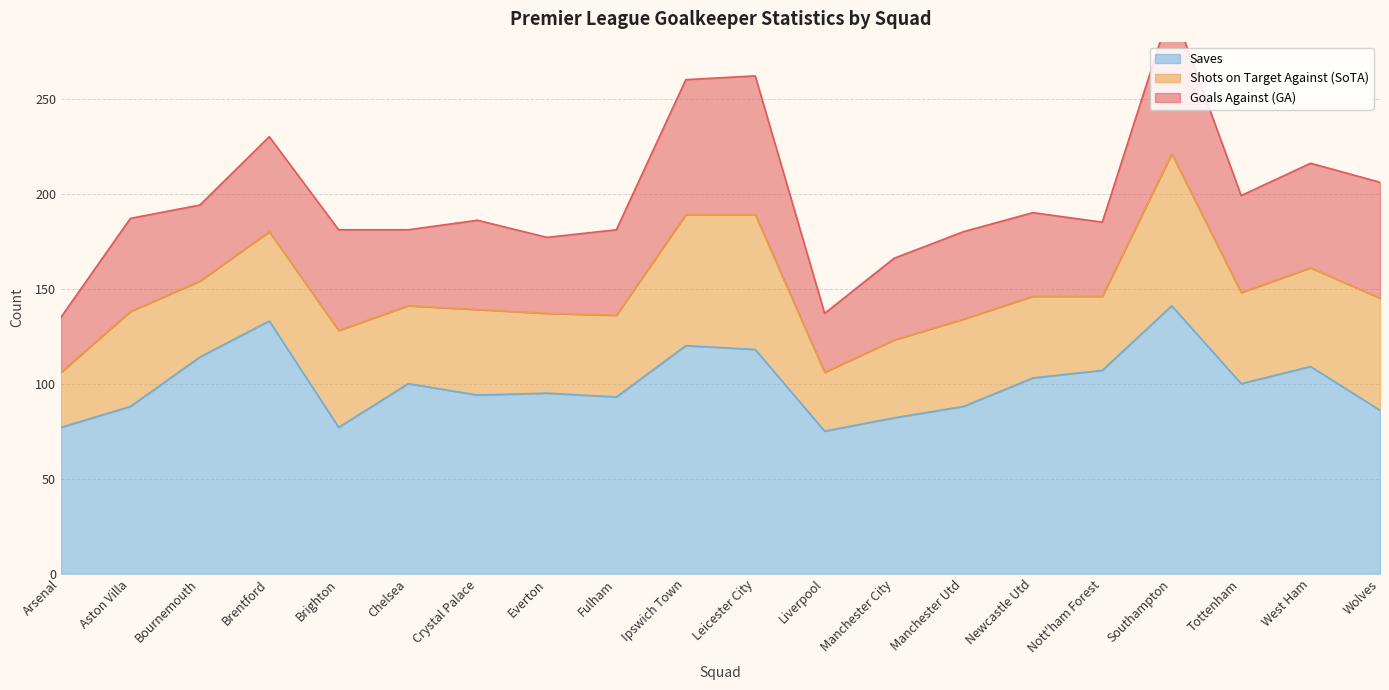

True or false: Saves and Shots on Target Against (SoTA) intersect in this chart.

False